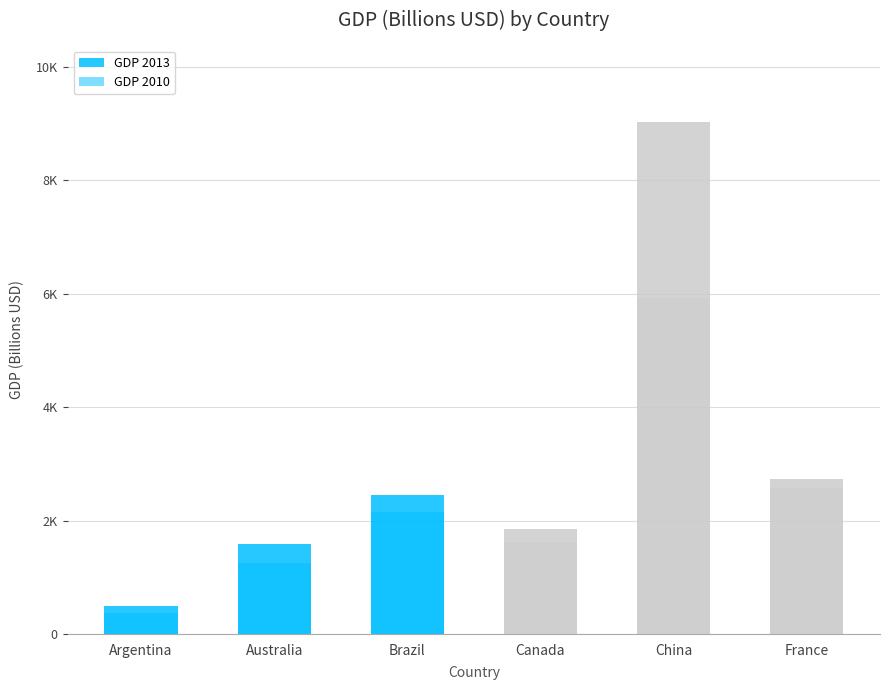

How many values in the GDP 2010 series are below 2142?

3